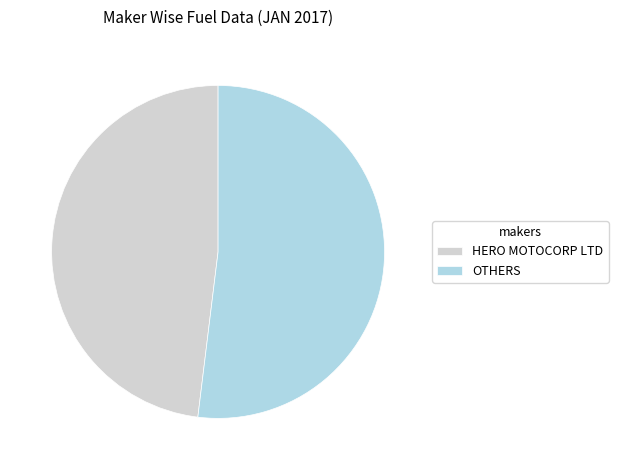

The OTHERS slice represents 43% of the pie. True or false?

False